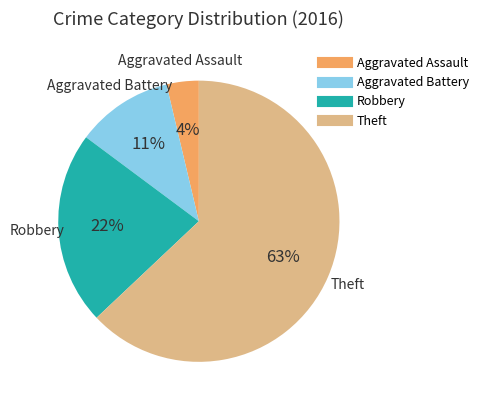

Combined, do Aggravated Battery and Robbery account for over 50%?

No